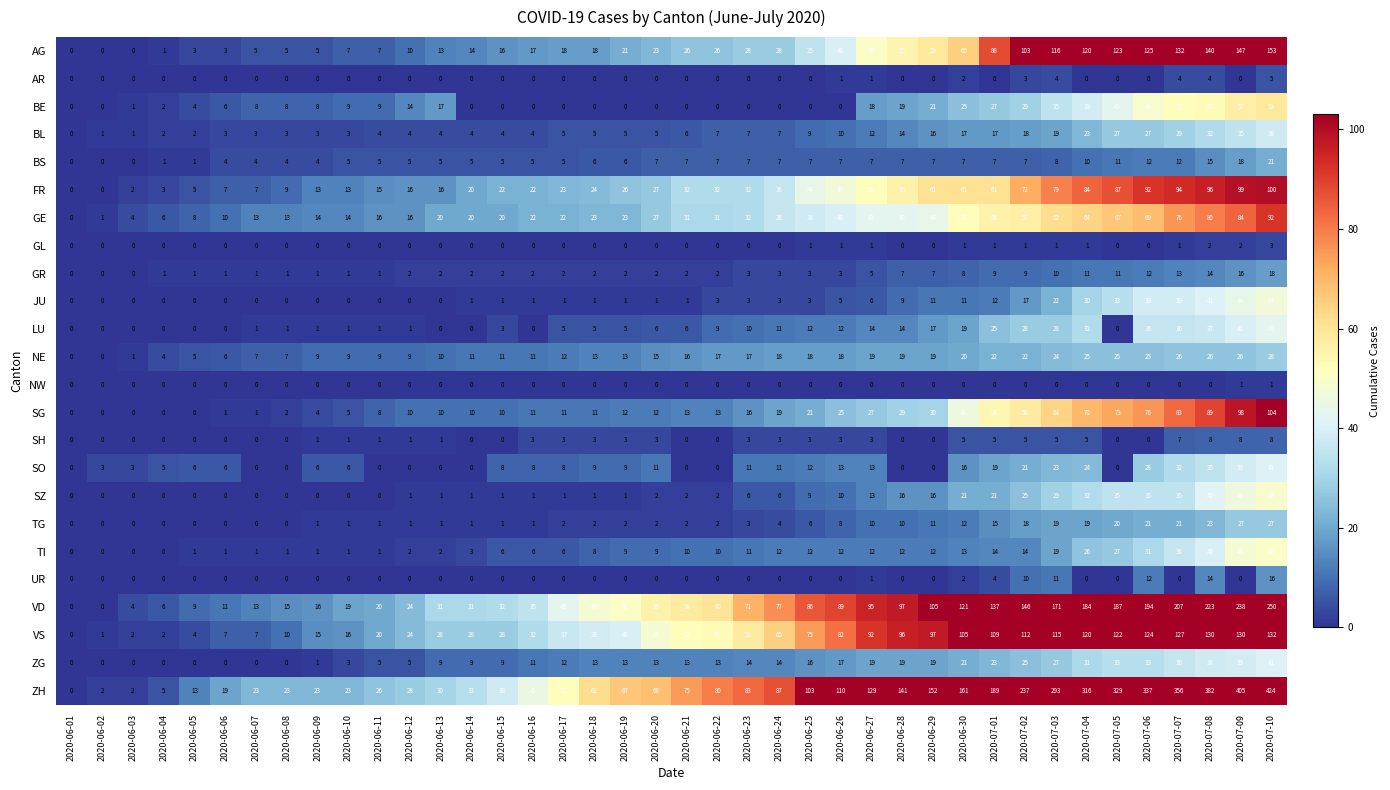

Which series changed the most between 2020-06-08 and 2020-06-21?

ZH